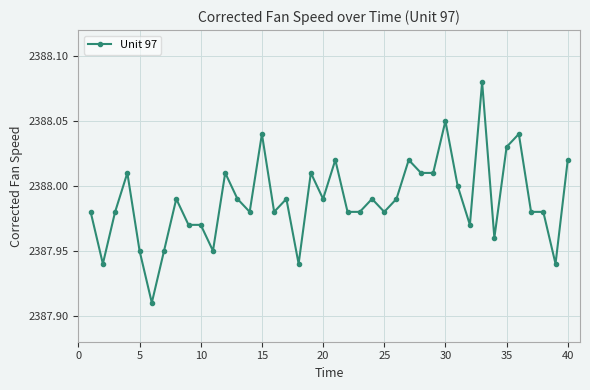

True or false: the data has more than 2 interior local peaks.

True